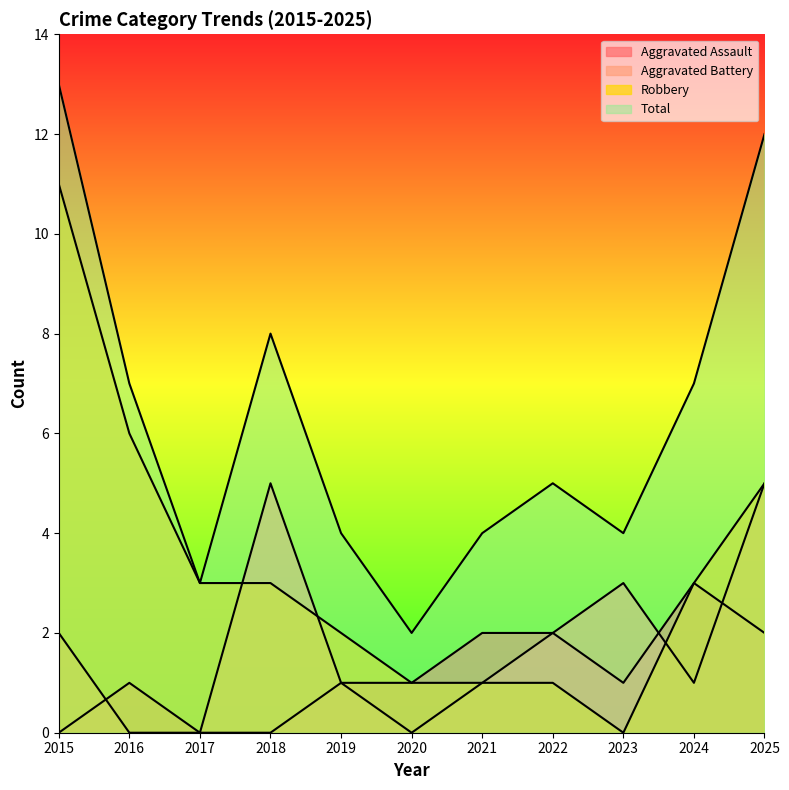

Where is the first local minimum for Total?

2017